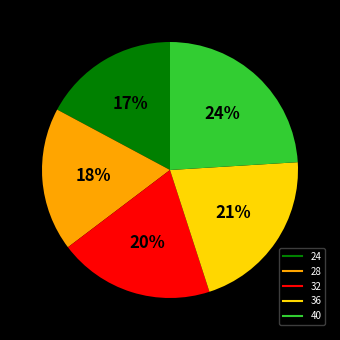

Is it true that 24 is 17% of the pie?

True